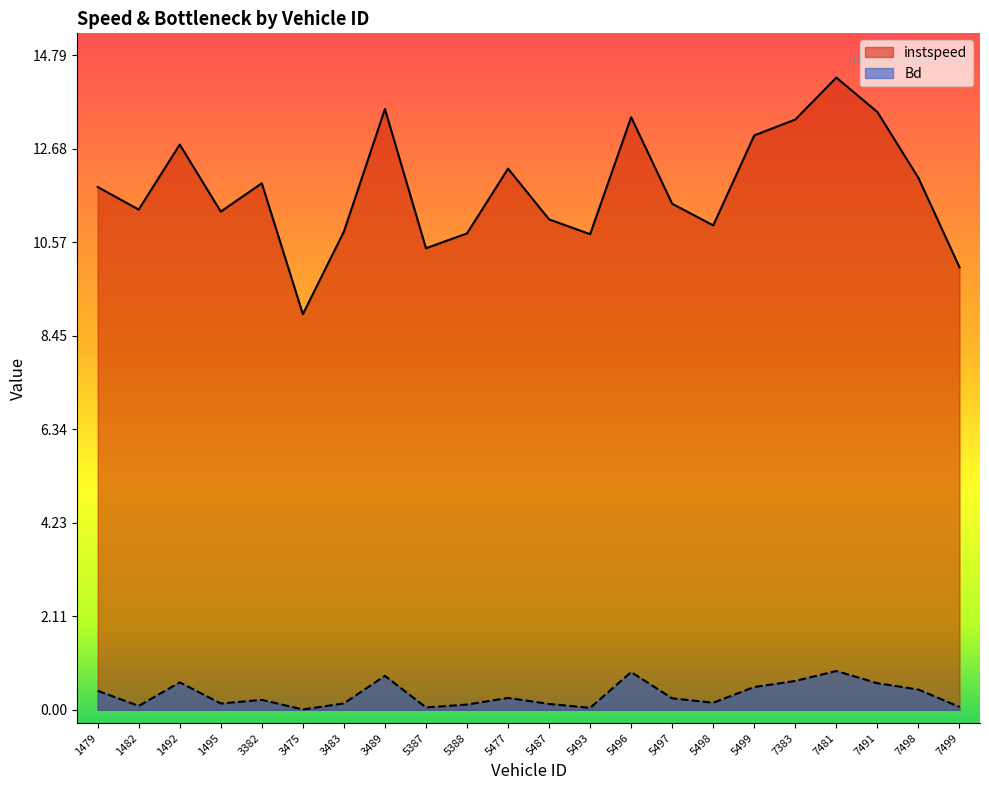

Reading left to right, what are all the values shown in this chart?

instspeed: 11.8	11.3	12.8	11.3	11.9	8.9	10.8	13.6	10.4	10.8	12.2	11.1	10.8	13.4	11.4	11.0	13.0	13.3	14.3	13.5	12.0	10.0
Bd: 0.4	0.1	0.6	0.1	0.2	0.0	0.1	0.8	0.1	0.1	0.3	0.1	0.0	0.9	0.3	0.2	0.5	0.7	0.9	0.6	0.5	0.1